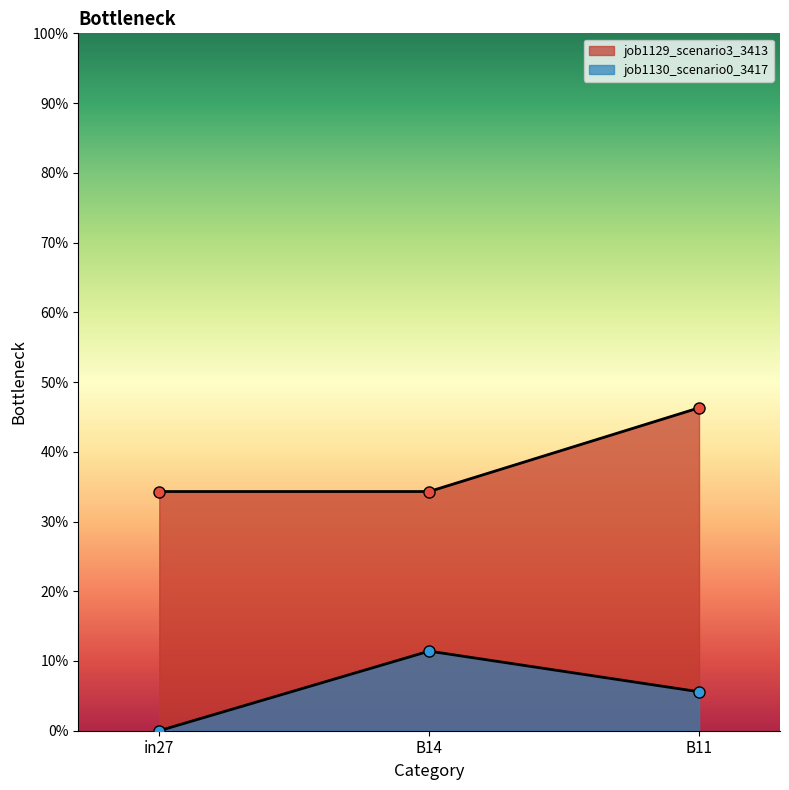

Count the job1130_scenario0_3417 values in the range 0 to 1.

3